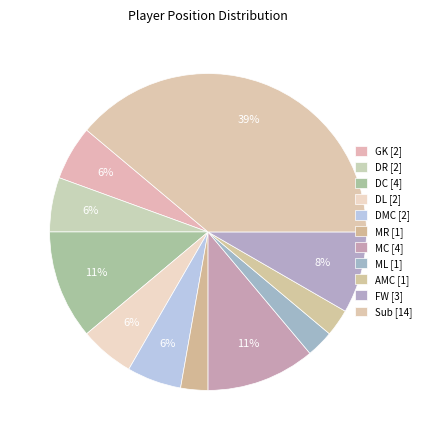

Count the number of slices in the pie.

11